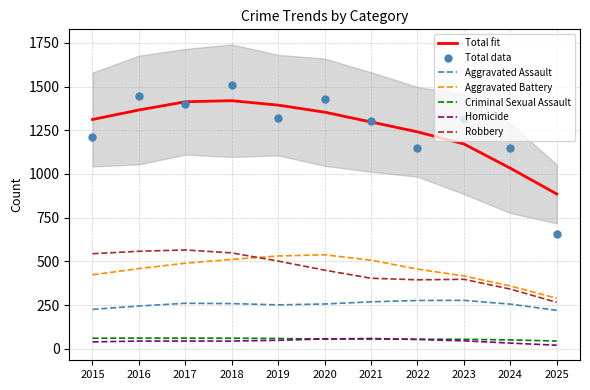

True or false: Robbery and Homicide intersect in this chart.

False